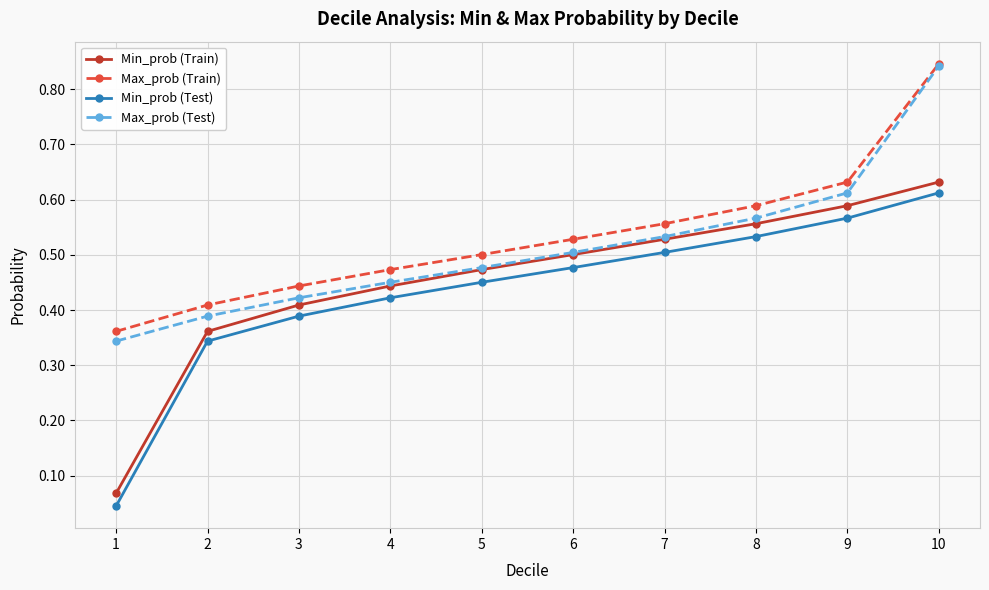

Does the chart display data point markers on the line(s)?

Yes